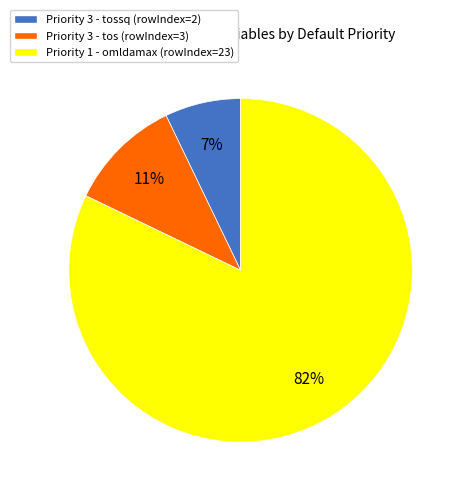

Which slice is the smallest?

Priority 3 - tossq (rowIndex=2)